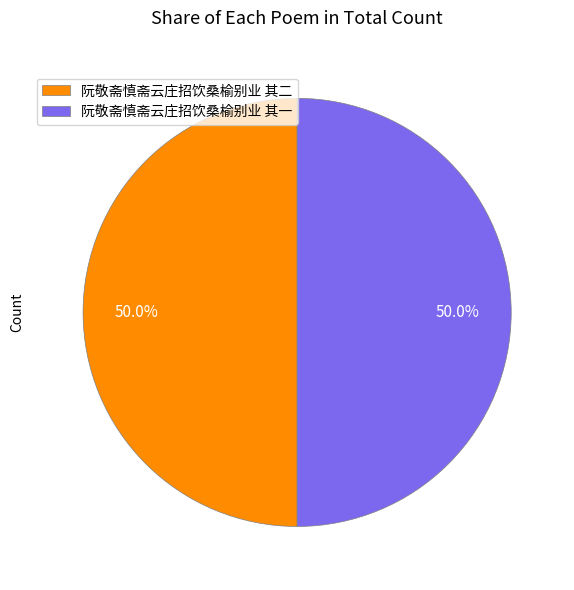

Is it true that 阮敬斋慎斋云庄招饮桑榆别业 其二 is 42% of the pie?

False